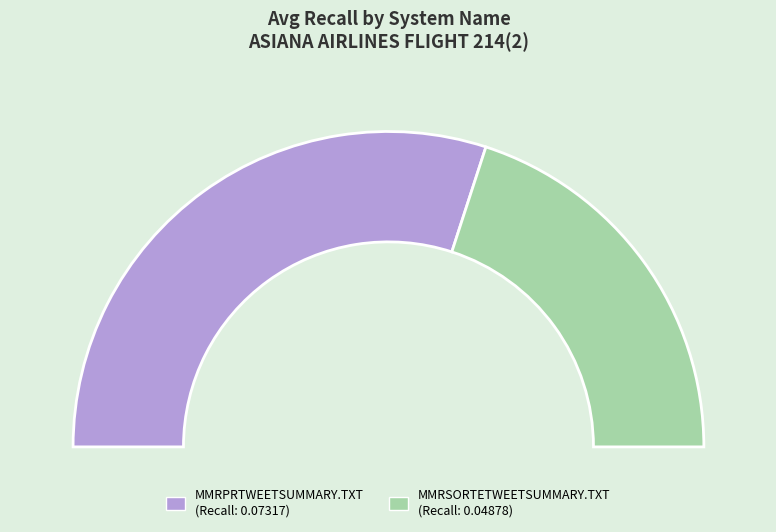

Which slice is the smallest?

MMRSORTETWEETSUMMARY.TXT